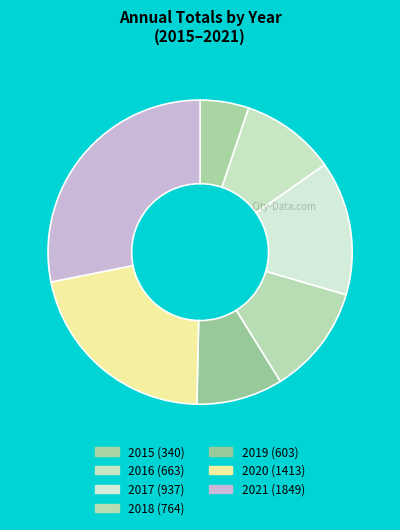

Is the sum of 2021 and 2017 greater than half?

No